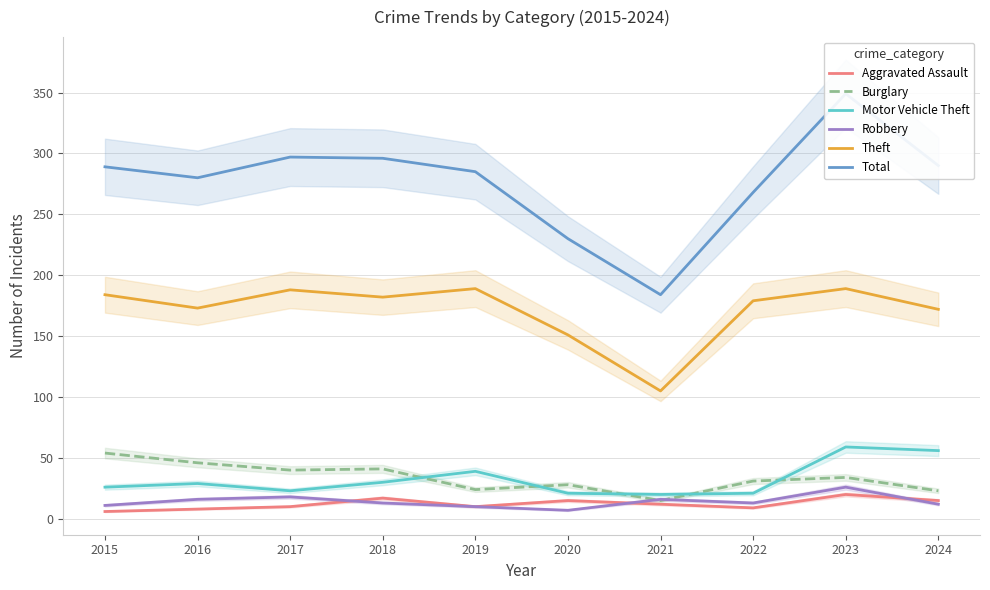

What is the difference between the maximum and second lowest values in the Robbery series?

16